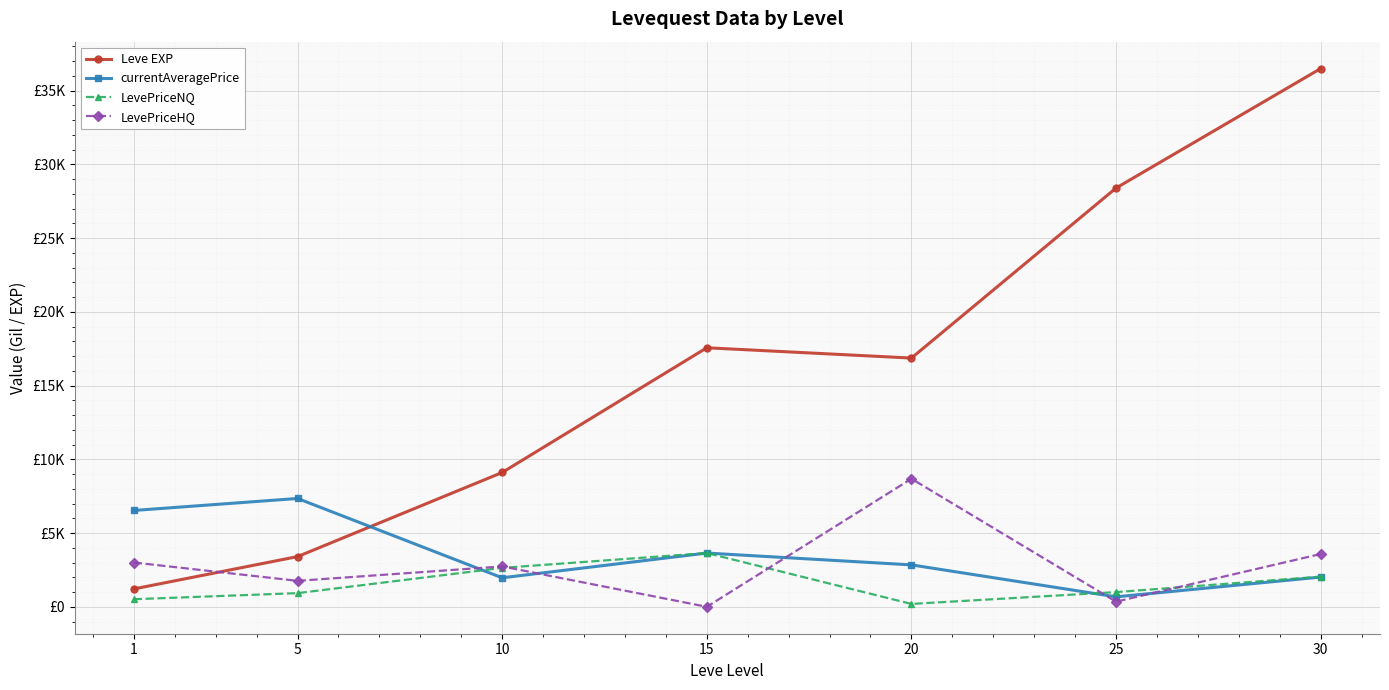

Reading right to left, extract all data points from this chart.

Leve EXP: 30=36492.5	25=28393.3	20=16865.0	15=17563.3	10=9106.7	5=3405.0	1=1213.3
currentAveragePrice: 30=2016.5	25=675.8	20=2842.4	15=3644.4	10=1967.1	5=7345.7	1=6532.2
LevePriceNQ: 30=2043.4	25=996.2	20=195.4	15=3644.4	10=2639.2	5=927.0	1=514.7
LevePriceHQ: 30=3579.9	25=350.0	20=8683.3	15=0.0	10=2737.7	5=1760.1	1=3004.1